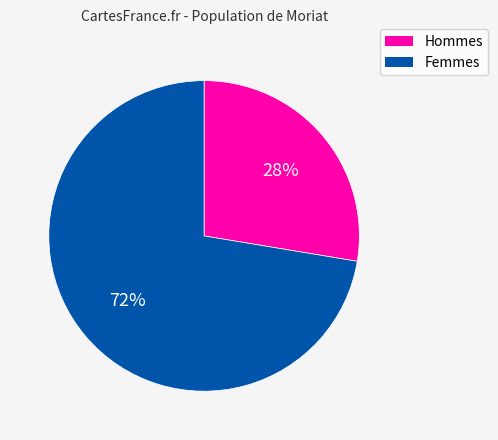

Count the number of slices in the pie.

2